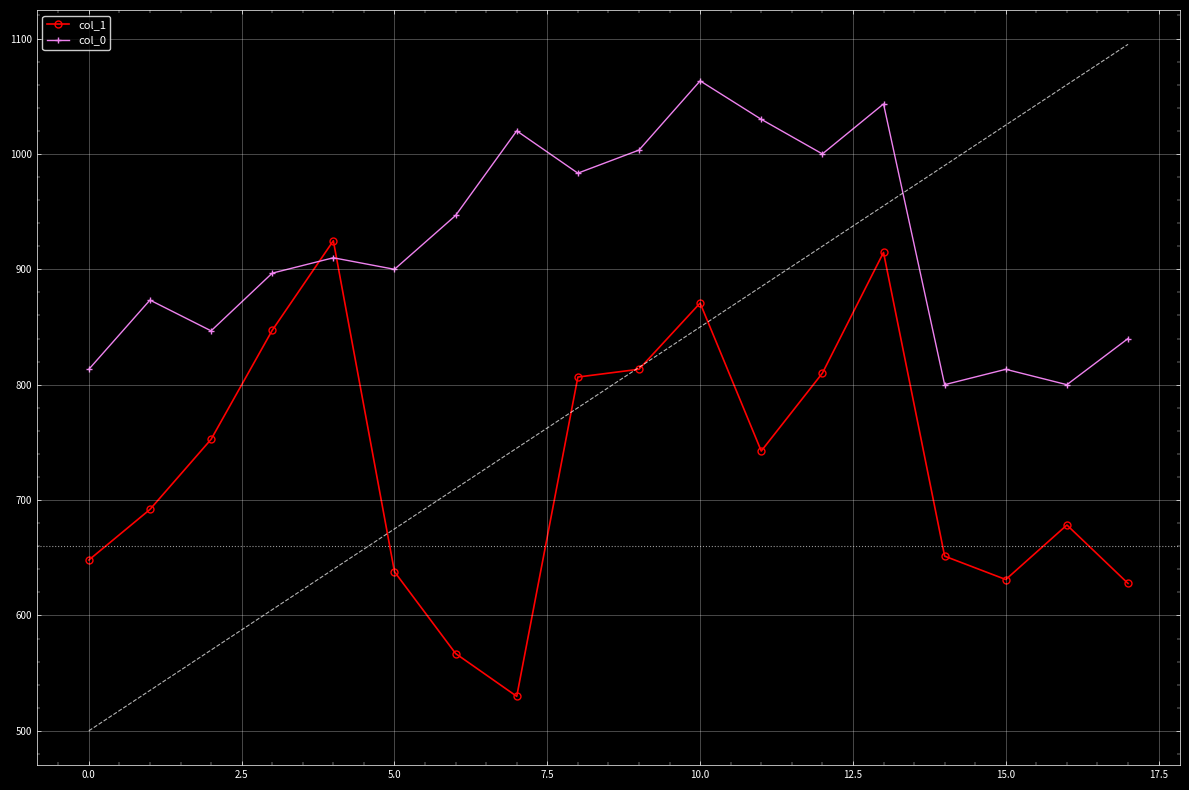

At which label is col_1 closest to 727?

11